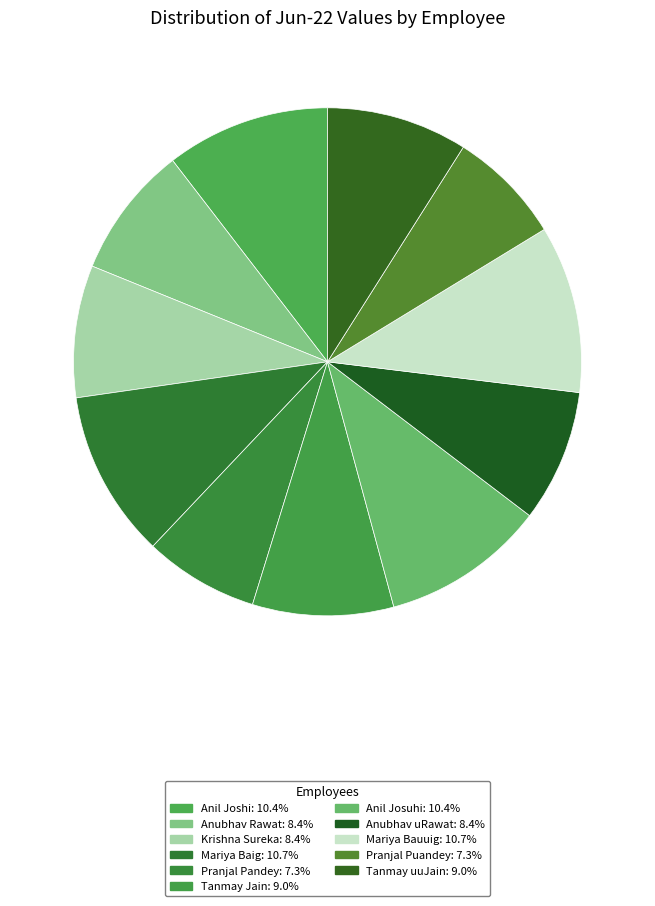

Is Pranjal Pandey the majority of the pie?

No